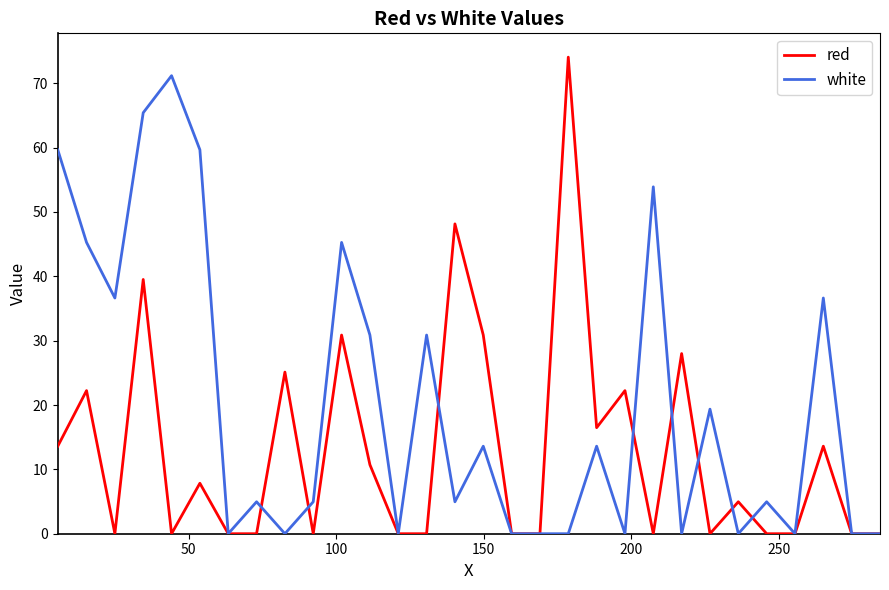

Rank the series by their average value, from lowest to highest.

red, white